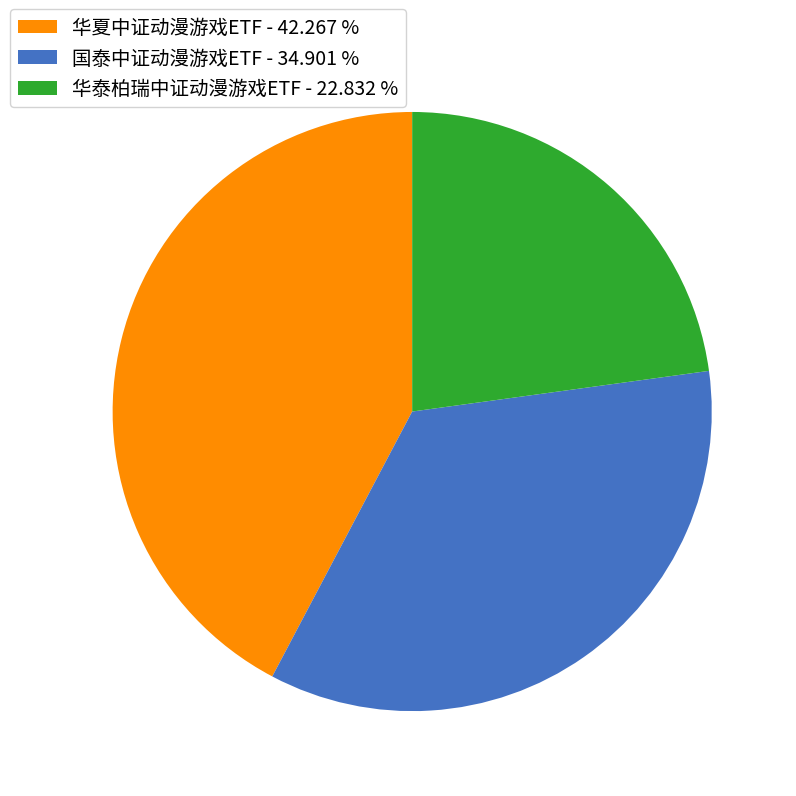

Combined, do 华夏中证动漫游戏ETF and 国泰中证动漫游戏ETF account for over 50%?

Yes